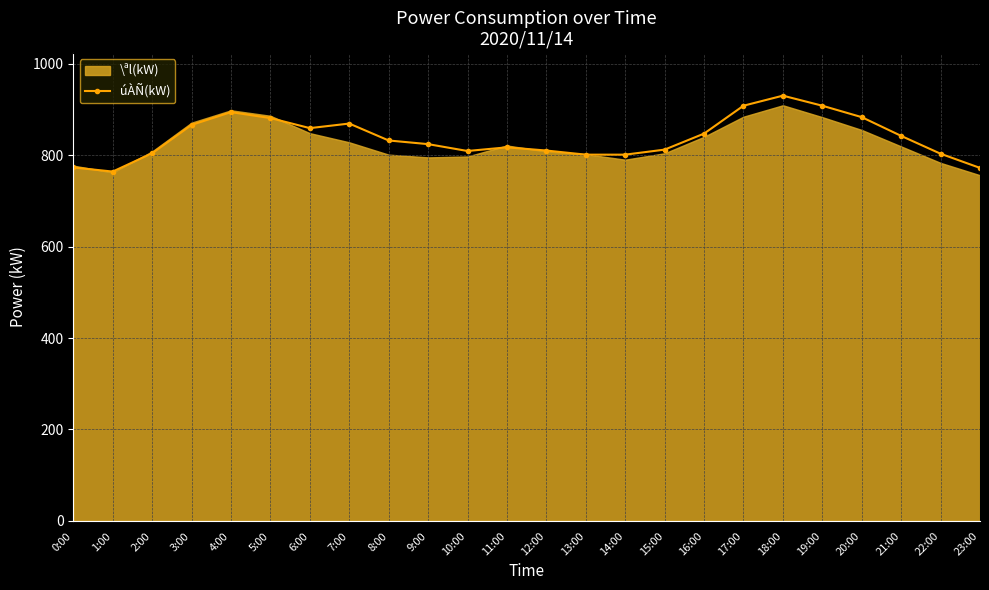

True or false: the data has more than 0 interior local peaks.

True